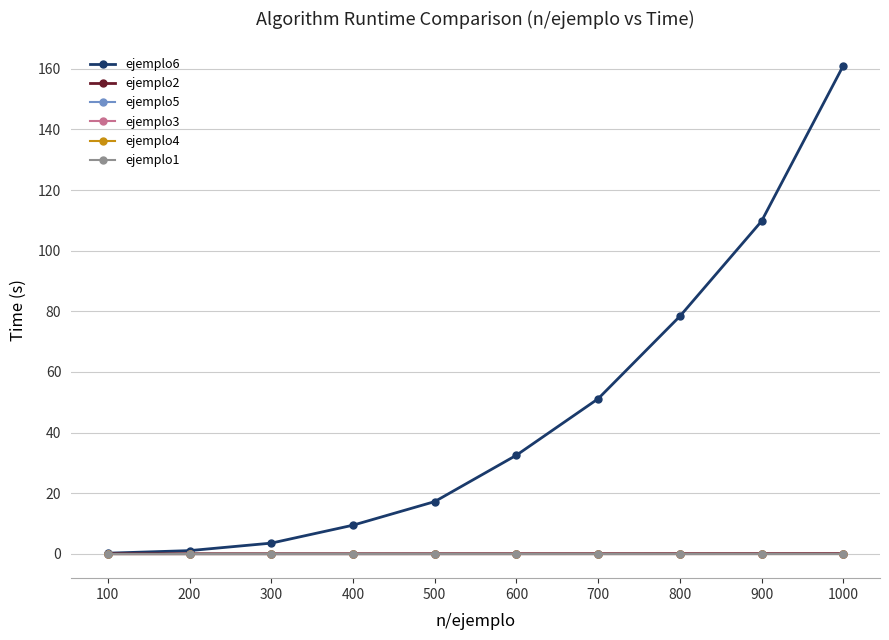

What is the total value across all series at 100?

0.2